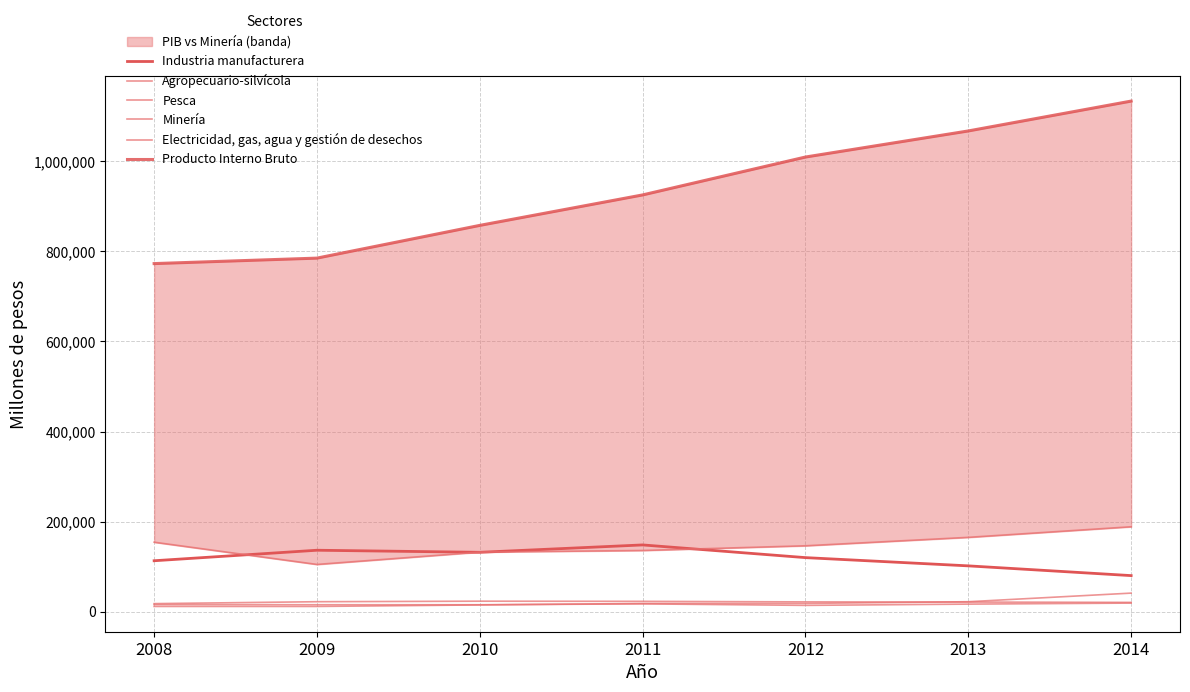

Which has a higher value, 2009 or 2012?

2009